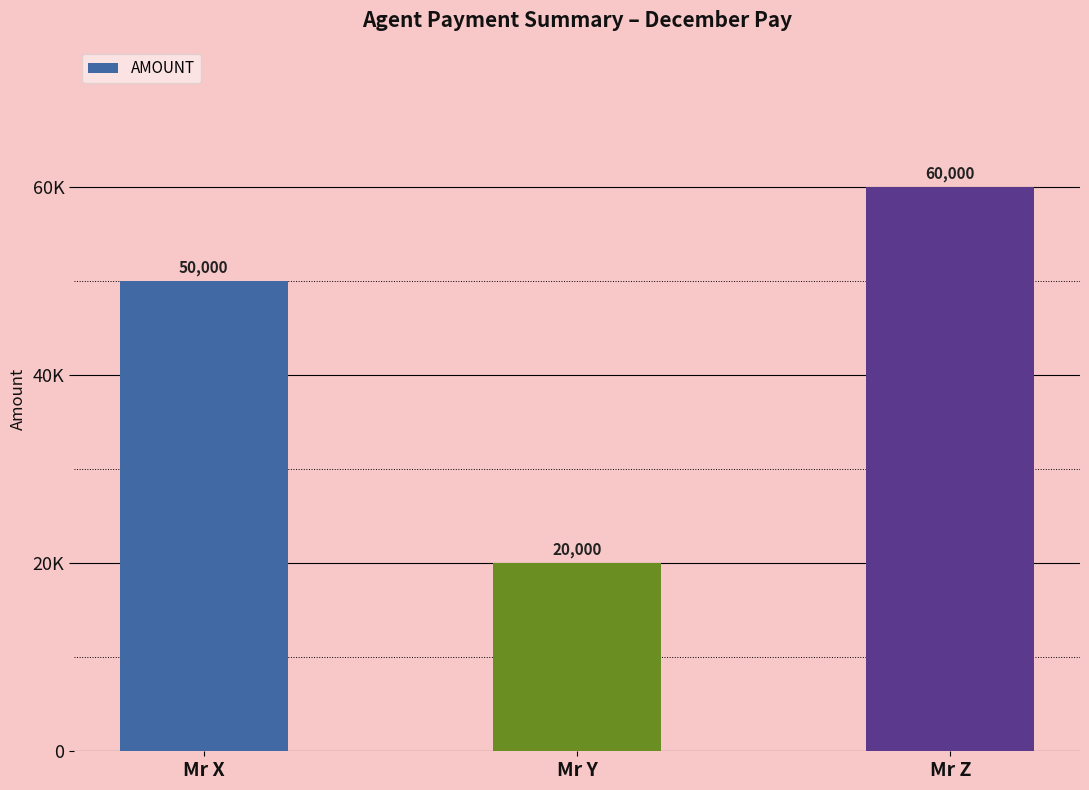

Are the bars horizontal?

No